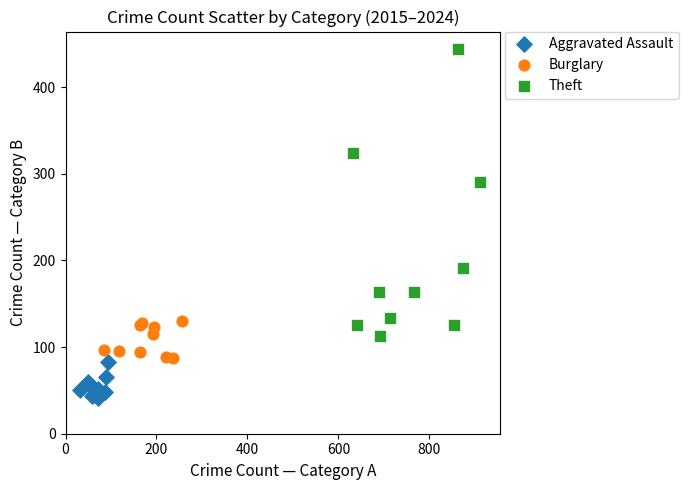

Which series reaches the minimum Y coordinate?

Aggravated Assault